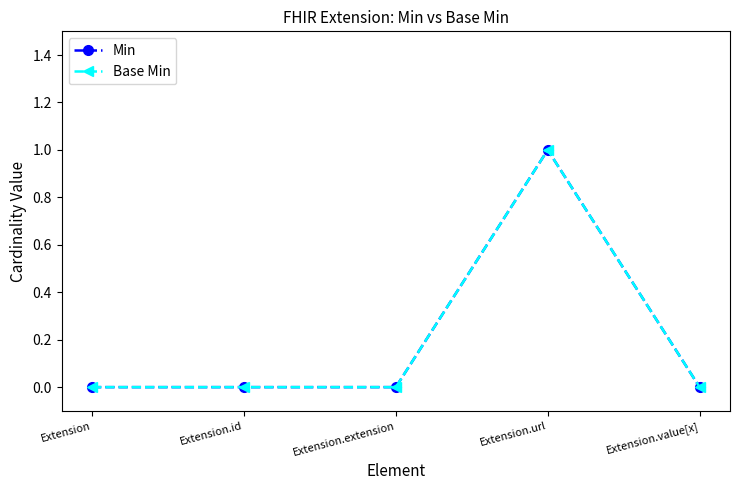

Is it true that Min equals 1 at Extension.value[x]?

False